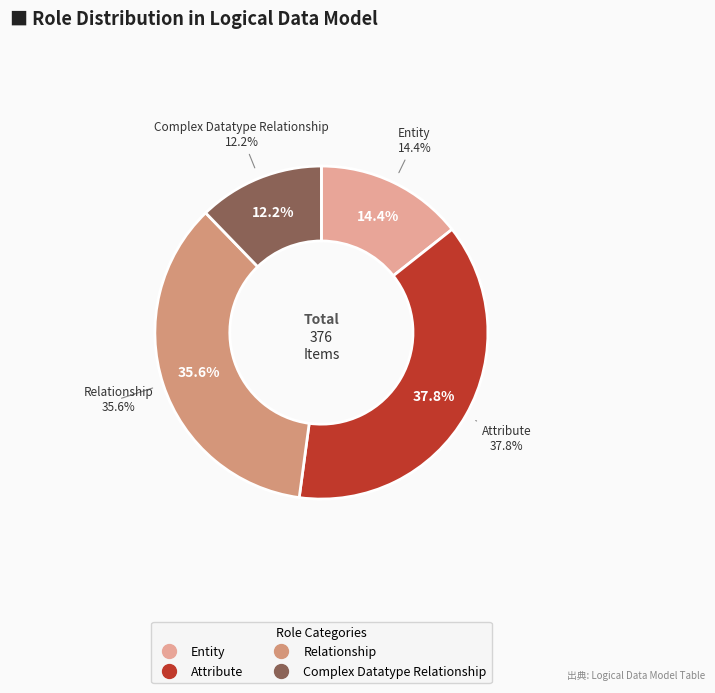

How many segments does this pie chart have?

4